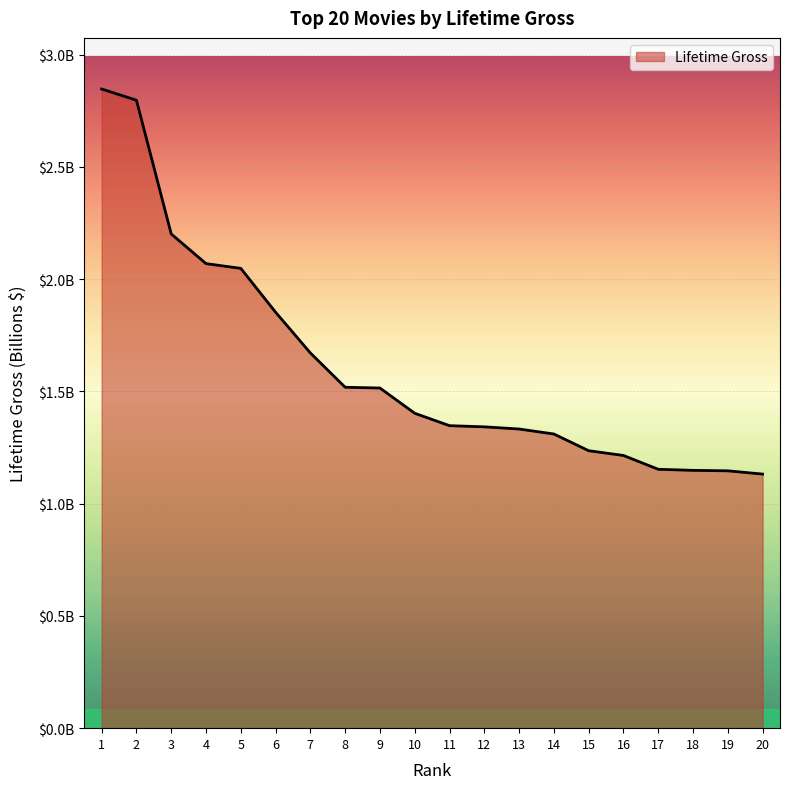

Is this an area chart (filled region under the line)?

Yes